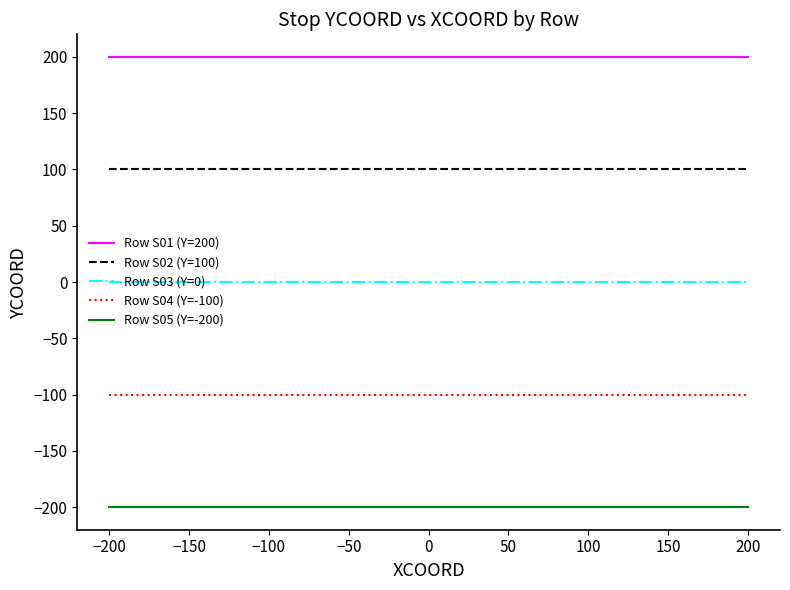

Rank the series at −100 from lowest to highest value.

Row S05 (Y=-200), Row S04 (Y=-100), Row S03 (Y=0), Row S02 (Y=100), Row S01 (Y=200)